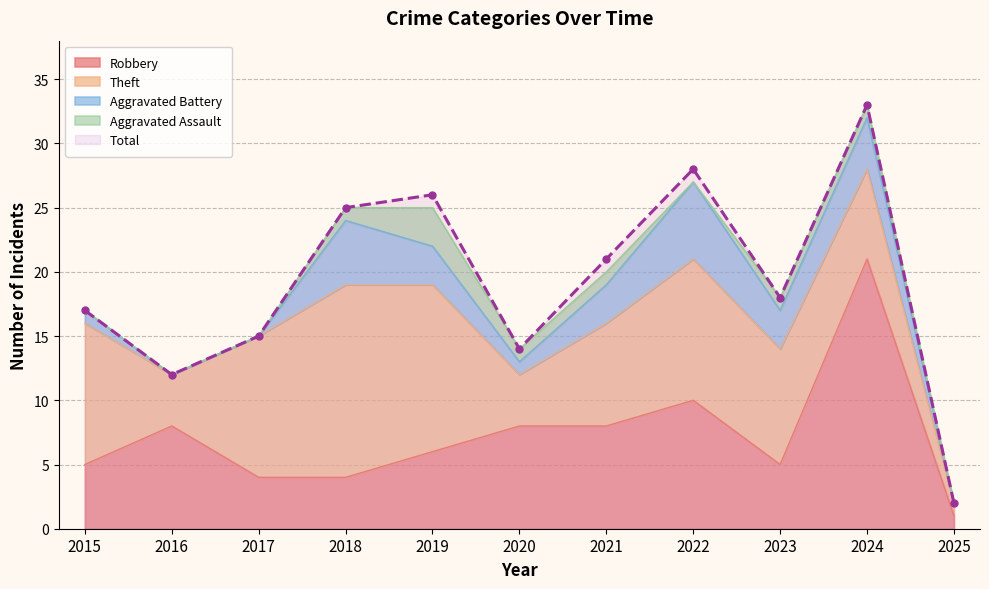

What is the total value across all series at 2017?

30